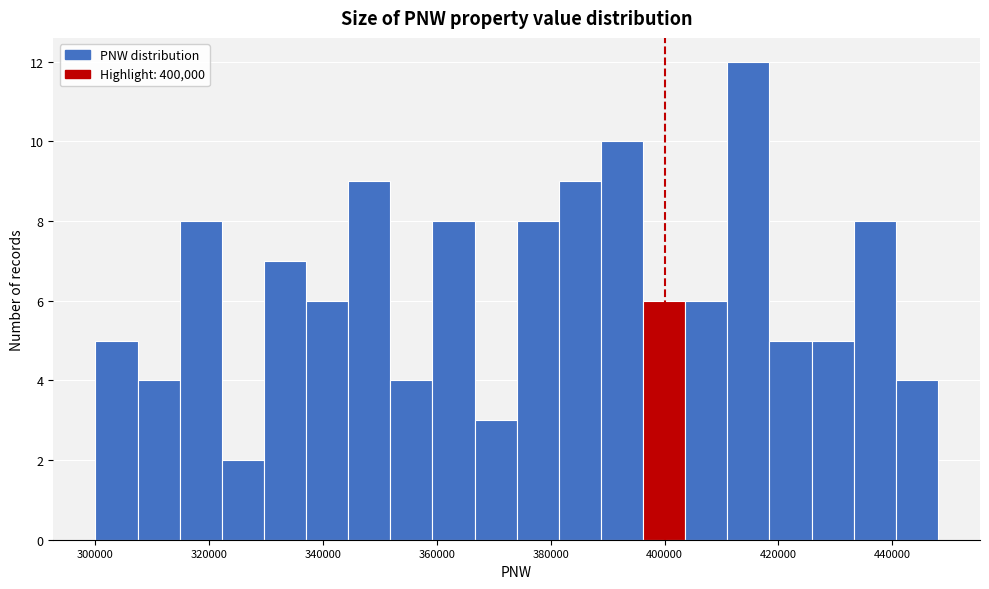

Around what value on the x-axis is the tallest bar? Give the approximate position of its centre, as read against the axis.

414000